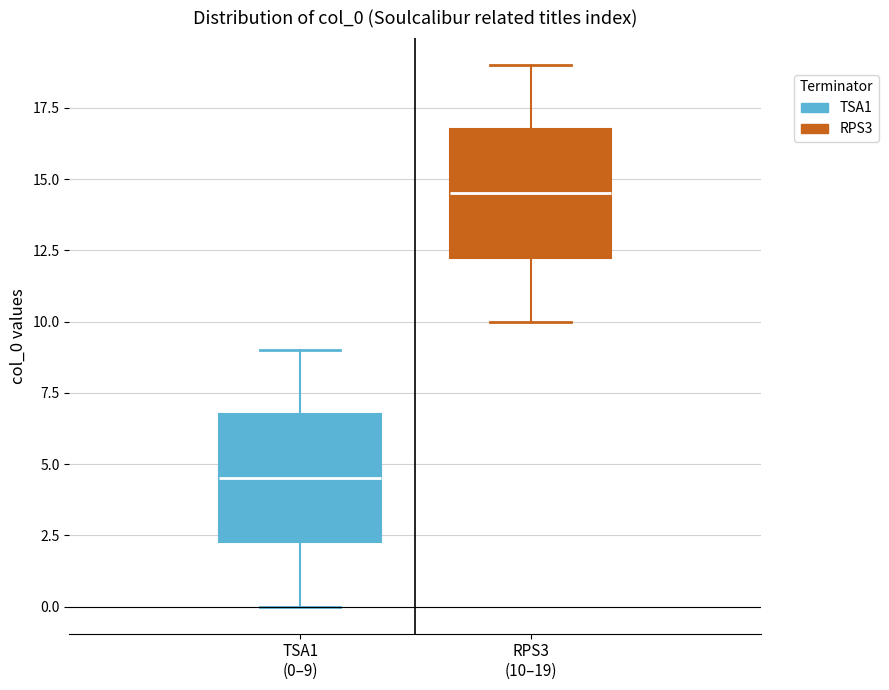

Reading left to right, transcribe this box plot: for each box, give where its median line is, the range the box spans, and where its two whiskers end, as read against the y-axis. The values are not printed on the chart, so give them approximately, as read against the axis.

TSA1 (0–9): median 4.5, box 2.5 to 7.0, whiskers 0.0 to 9.0
RPS3 (10–19): median 14.5, box 12.5 to 17.0, whiskers 10.0 to 19.0